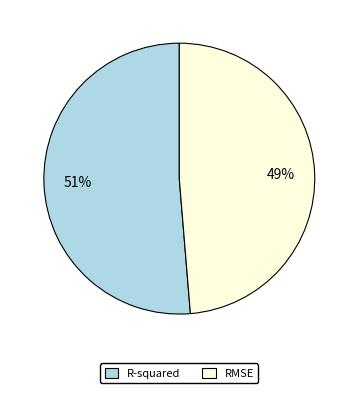

What is the smallest slice in the pie chart?

RMSE